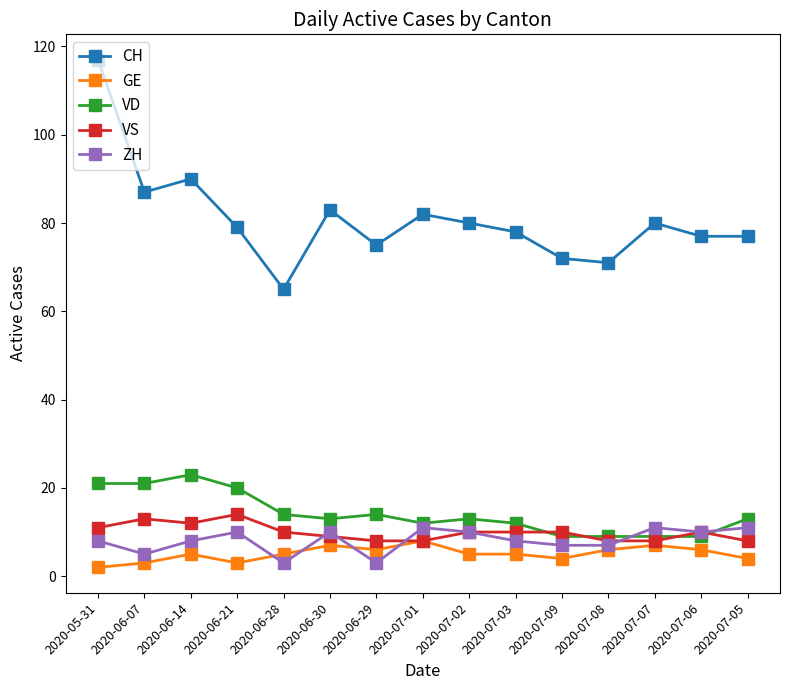

How many series are shown in this chart?

5